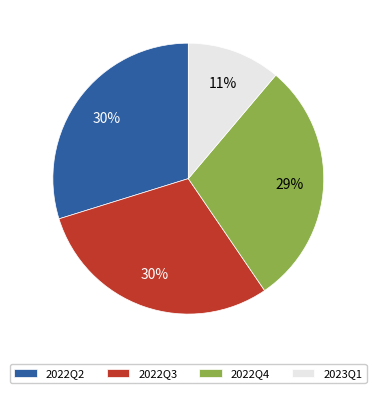

Approximately how many times larger is the value at 2022Q3 compared to 2022Q2?

1.0